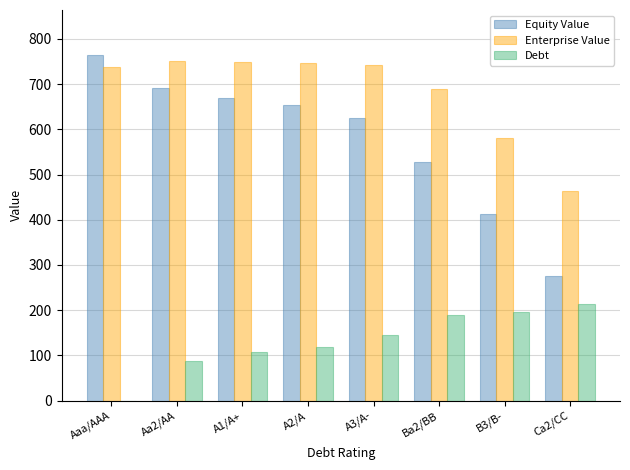

What is the spread (max minus min) of values at A2/A?

625.9